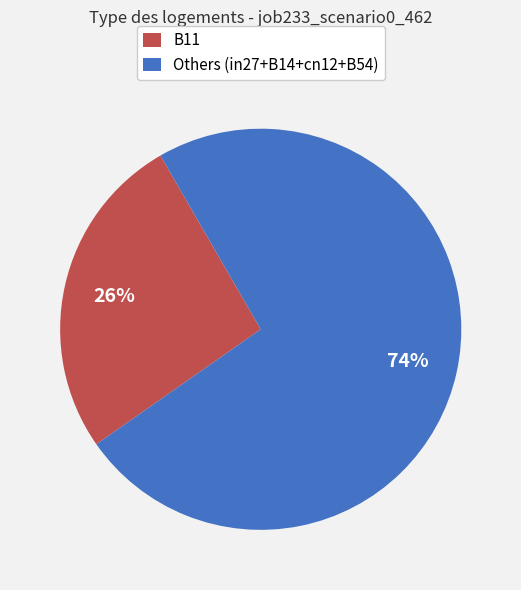

To the nearest percent, what percentage of the pie is Others (in27+B14+cn12+B54)?

74%